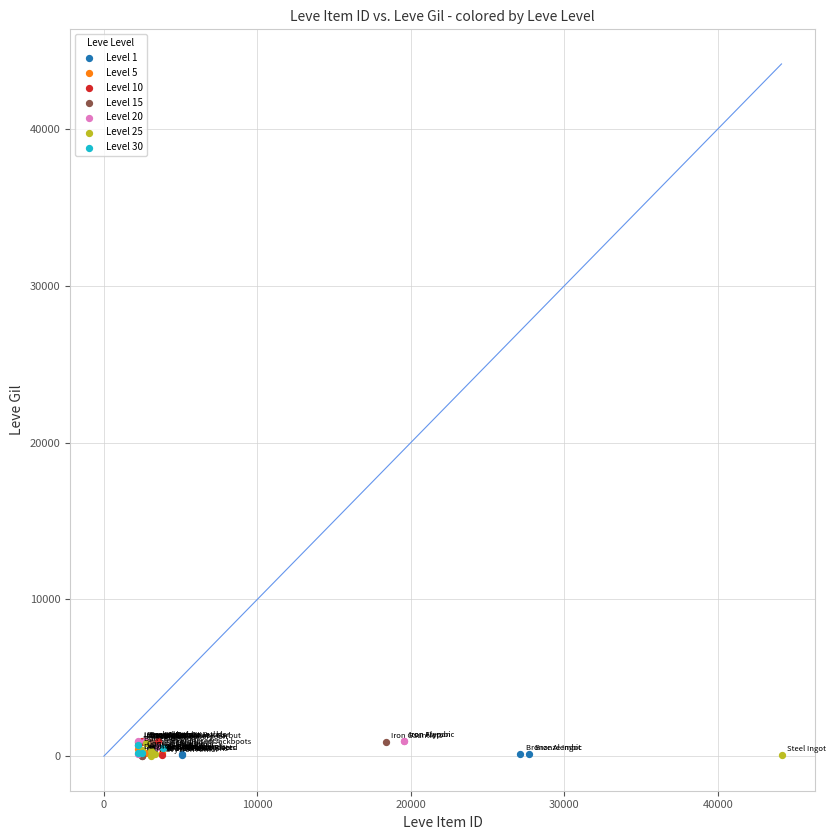

What are all the series names shown in the legend?

Level 1, Level 5, Level 10, Level 15, Level 20, Level 25, Level 30